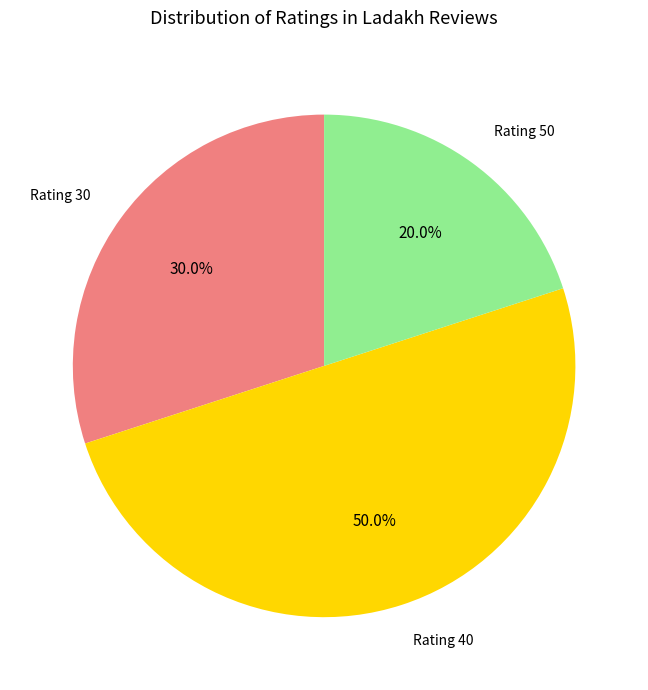

How many slices are in this pie chart?

3